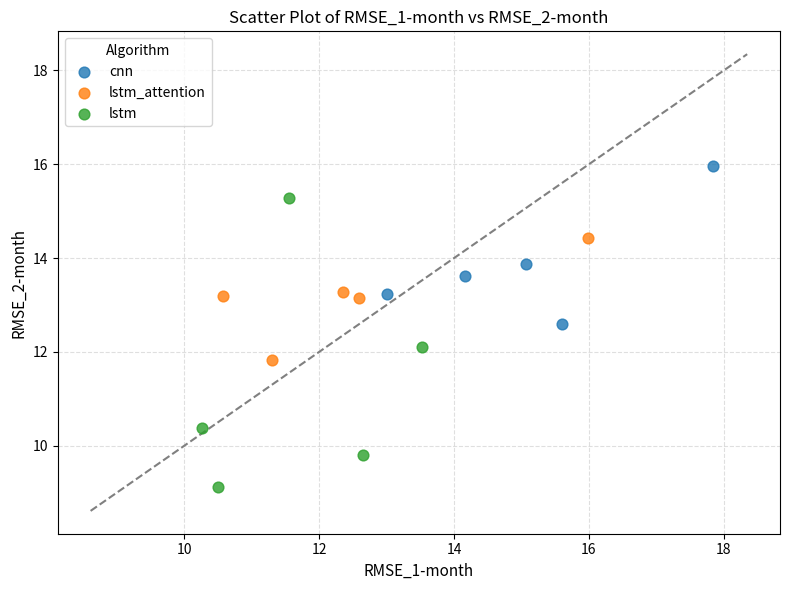

Which series contains the highest Y value?

cnn